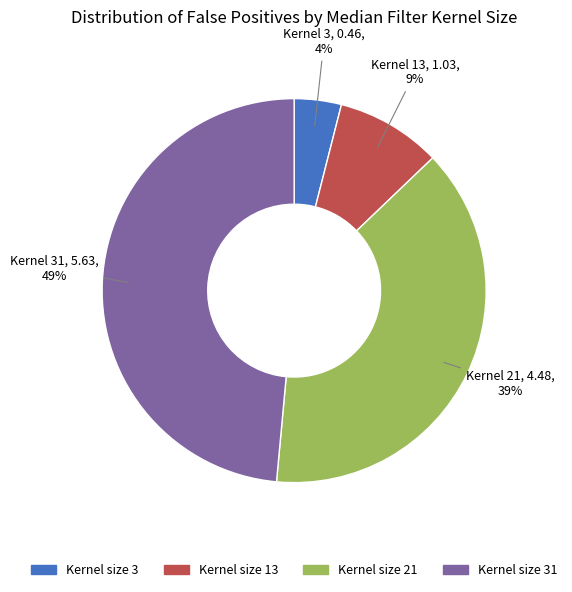

Is the sum of Kernel size 21 and Kernel size 31 greater than half?

Yes